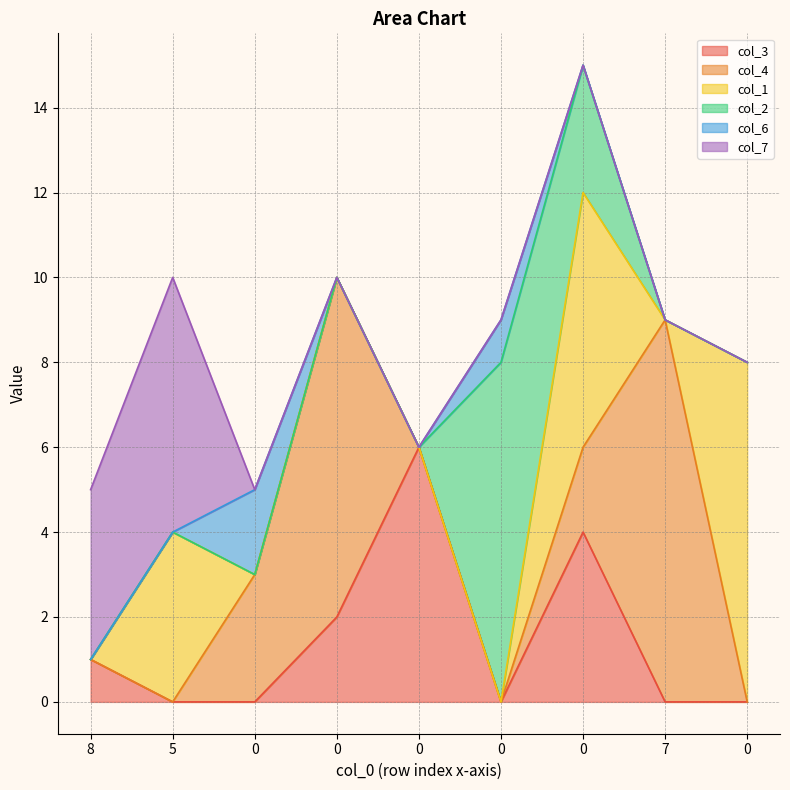

Rank the series at 0 from lowest to highest value.

col_3, col_1, col_2, col_7, col_6, col_4